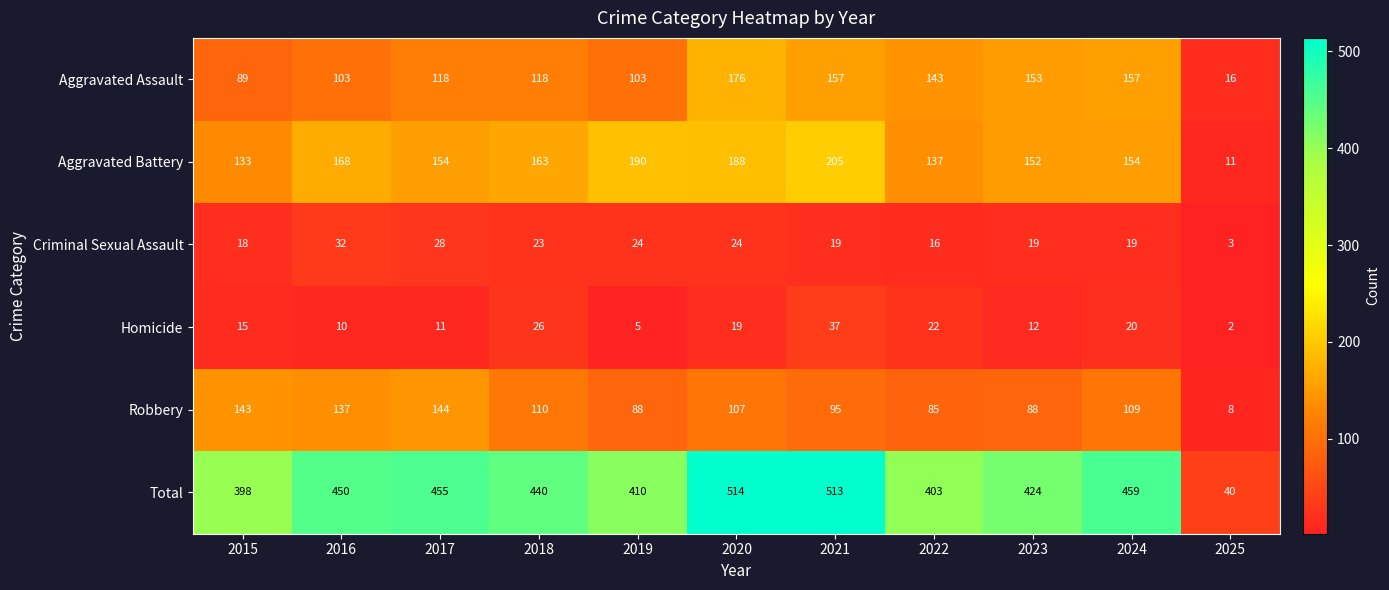

What is the spread (max minus min) of values at 2016?

440